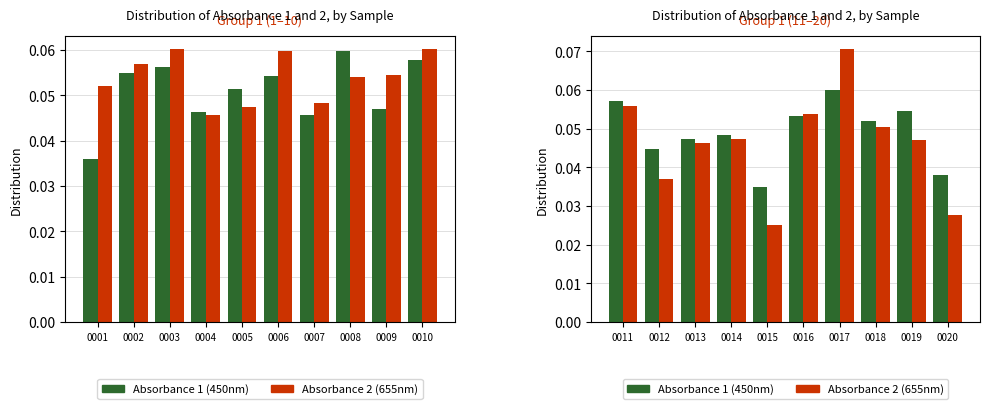

The value of Absorbance 1 (450nm) at 0020 is 0.1. True or false?

False